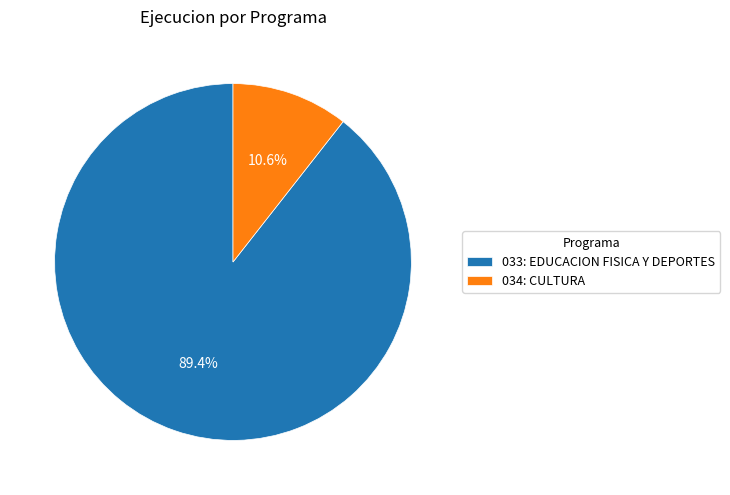

What percentage is the 034: CULTURA slice, to the nearest percent?

11%